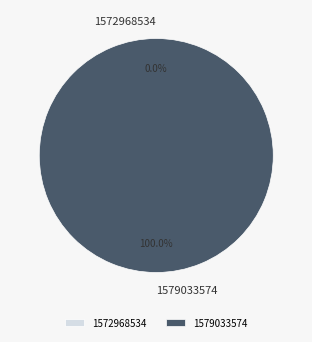

Which slice is the smallest?

1572968534